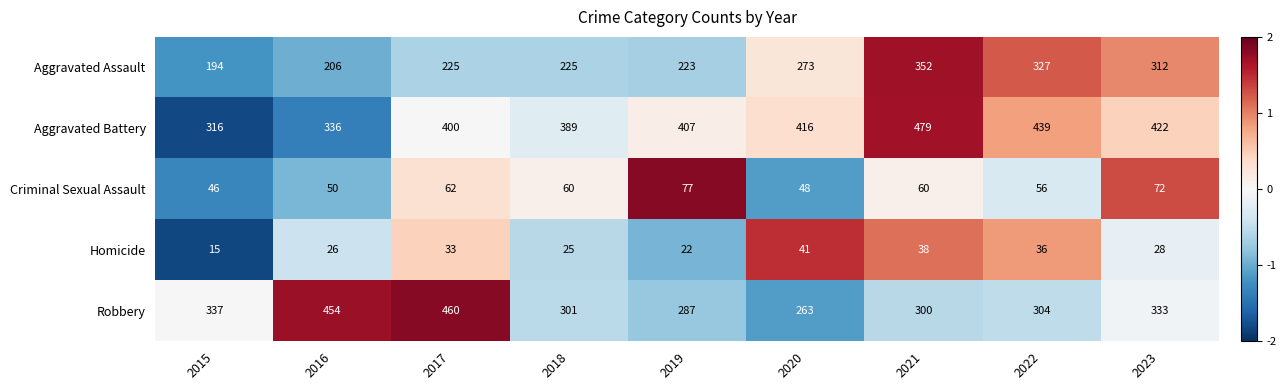

What is the total value across all series at 2018?

1000